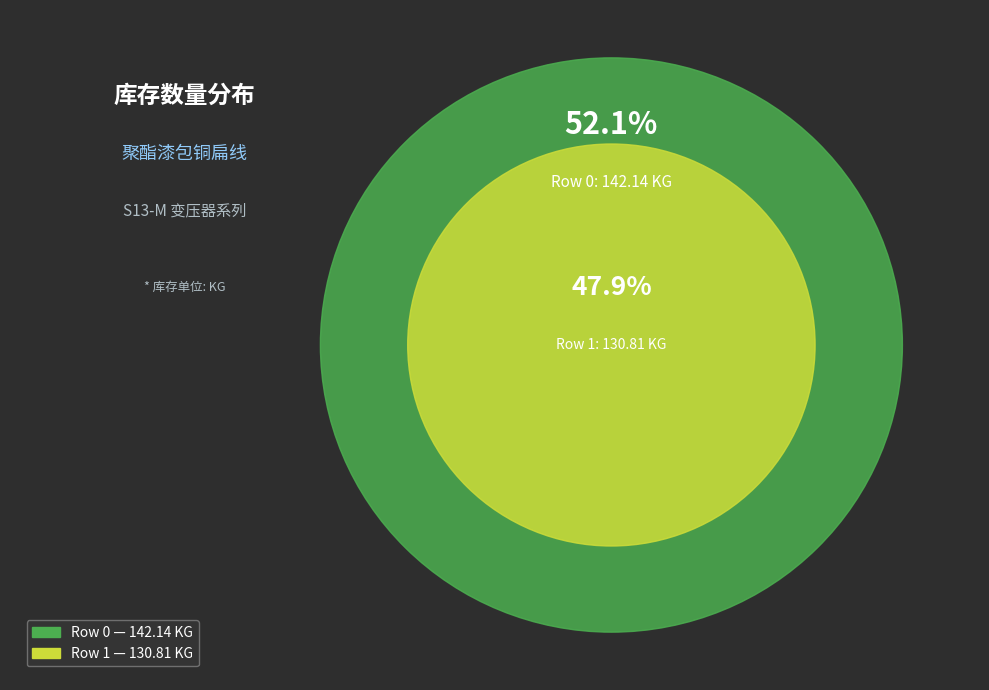

How many slices are in this pie chart?

2